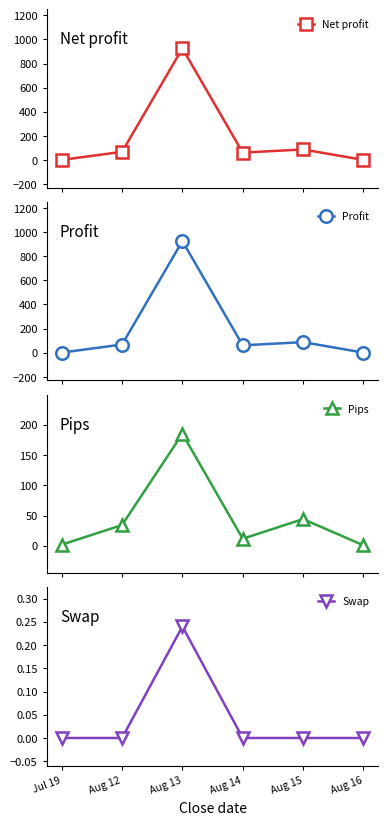

What is the total value across all series at Aug 15?

220.5